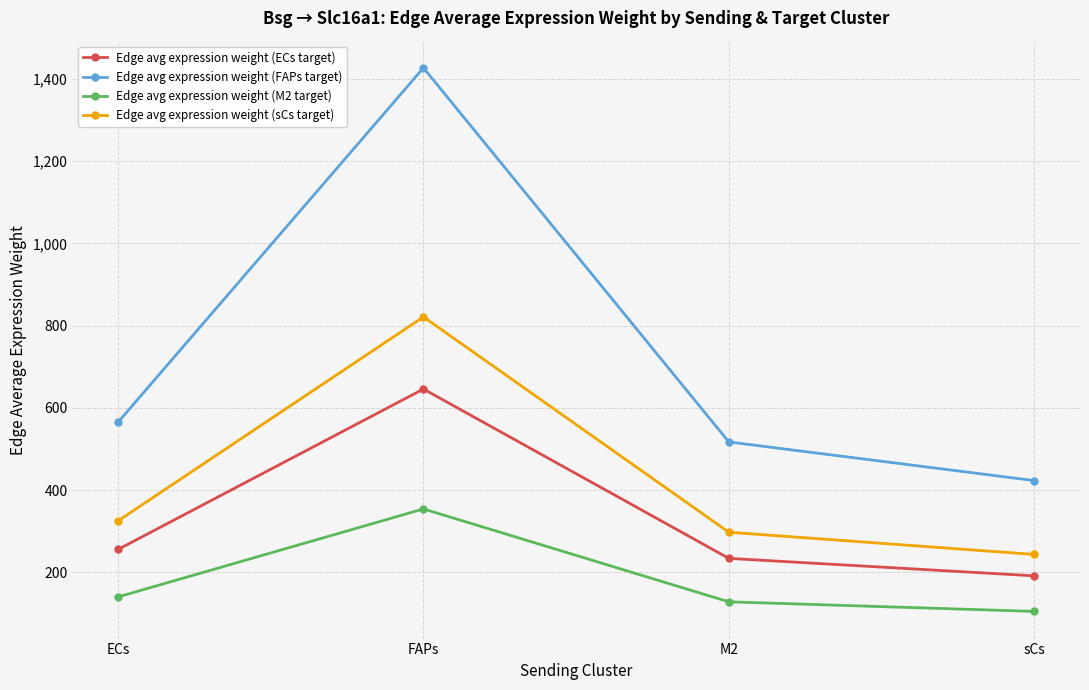

In Edge avg expression weight (M2 target), how many points are higher than both neighbors (excluding endpoints)?

1